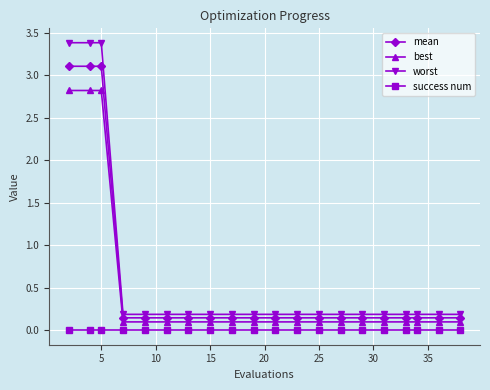

True or false: best and success num intersect in this chart.

False